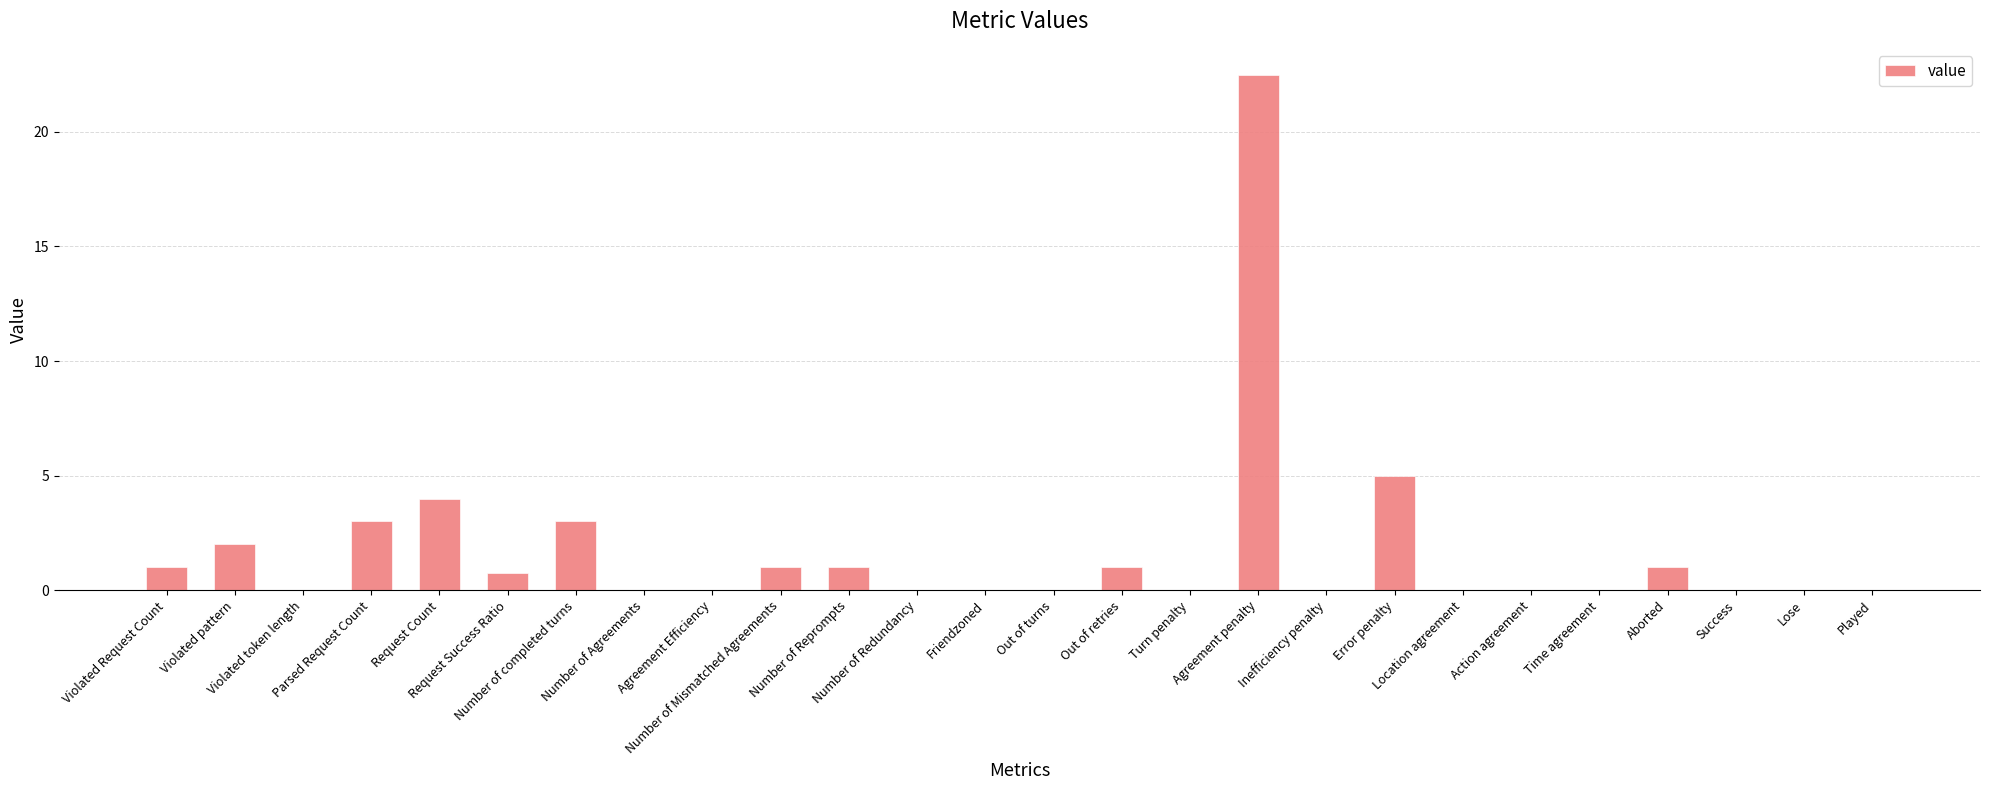

Count the number of categories in the chart.

26